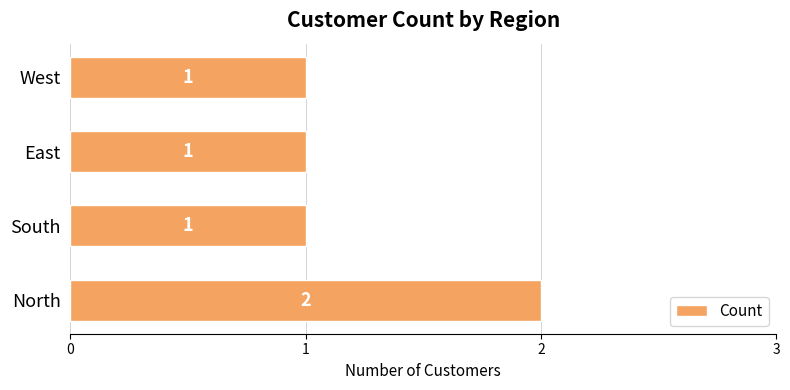

How many values are between 1 and 2?

4